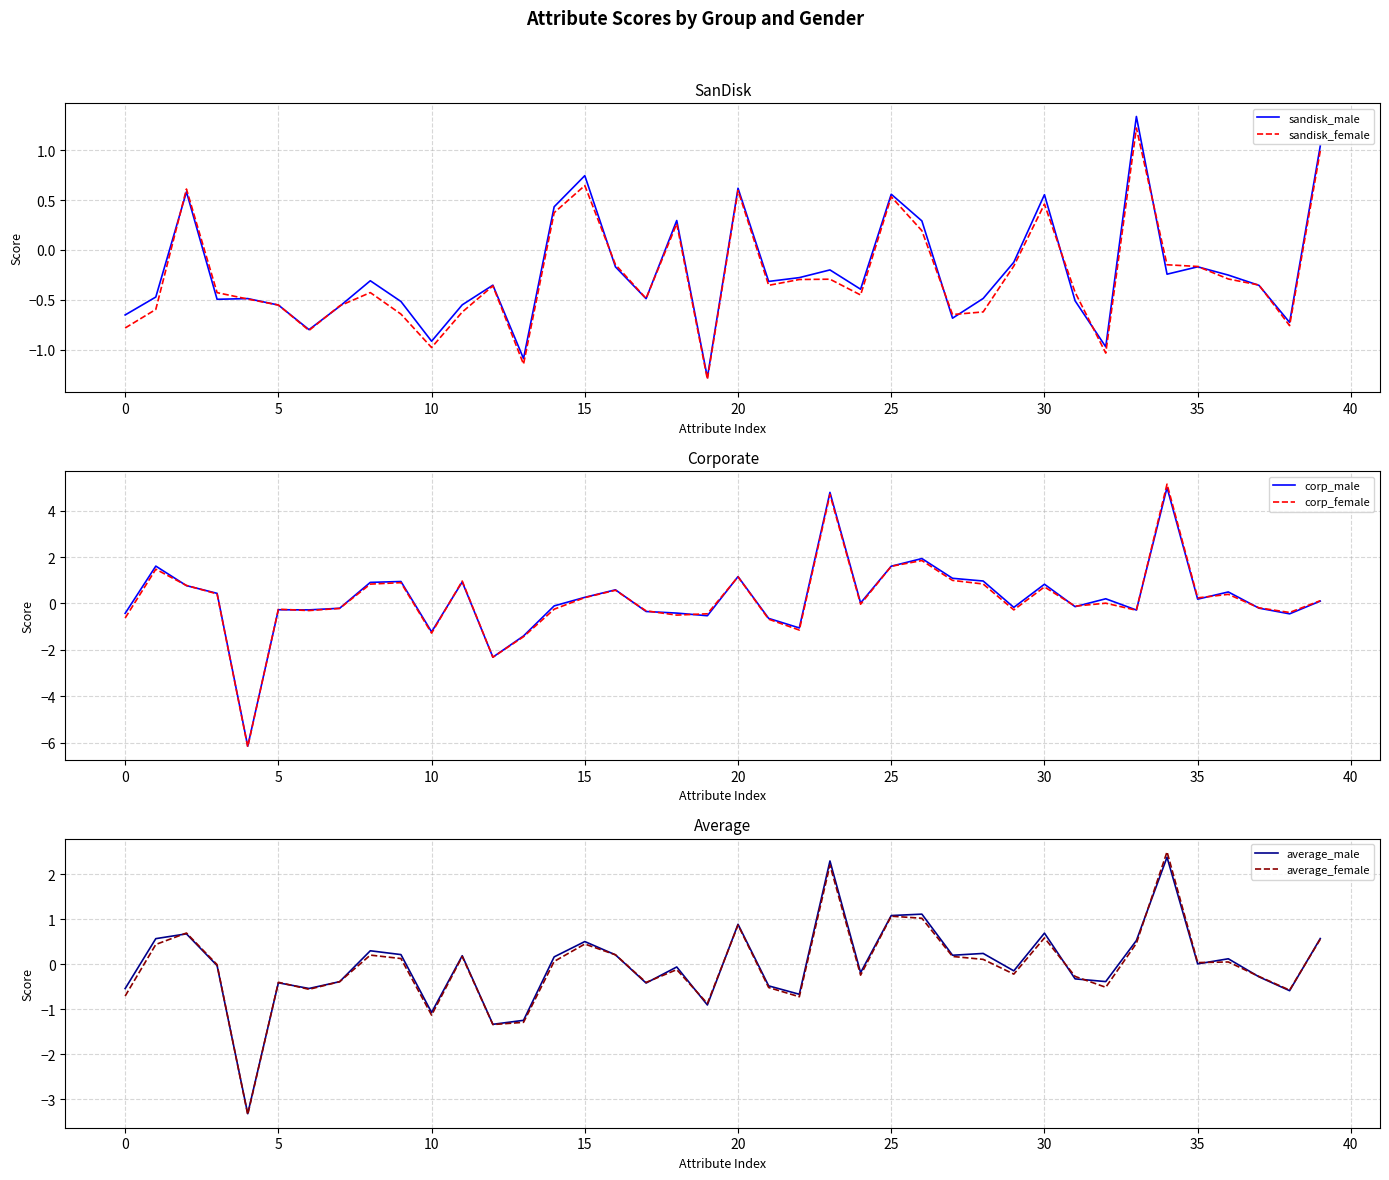

True or false: sandisk_female has a value of -1.0 at 30.

False